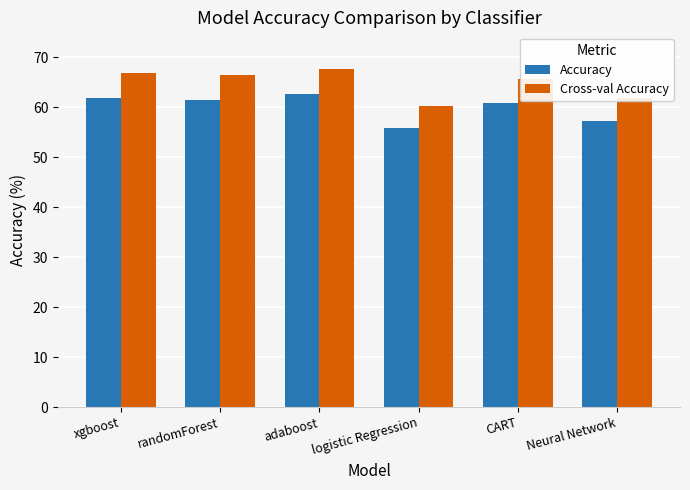

How many bars are there in each group?

2